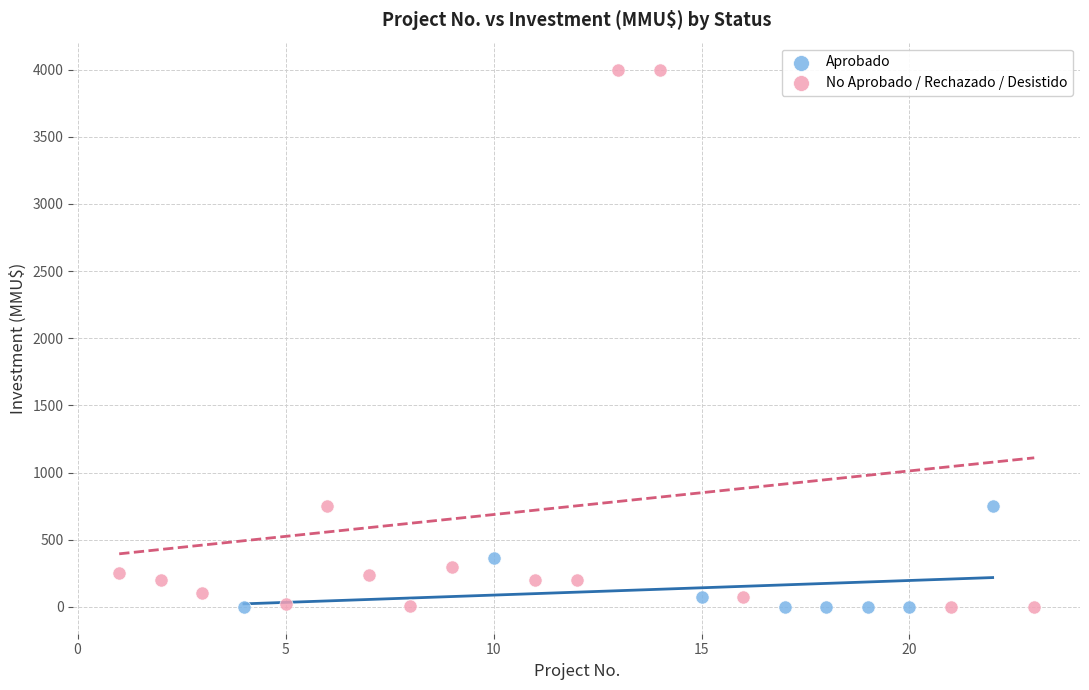

Which series has the widest spread of Y values?

No Aprobado / Rechazado / Desistido